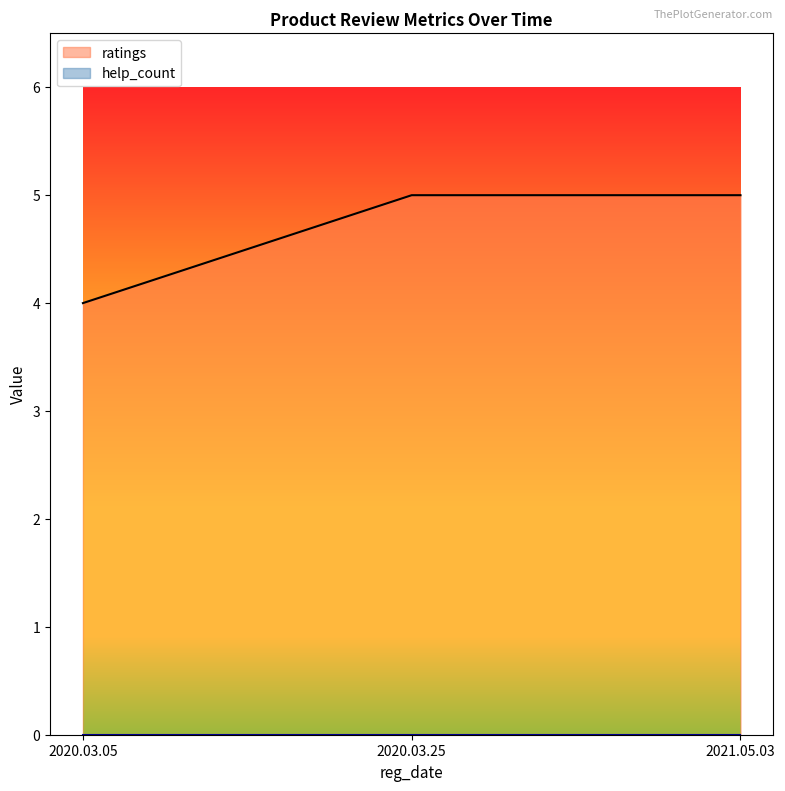

What is the average value?

5